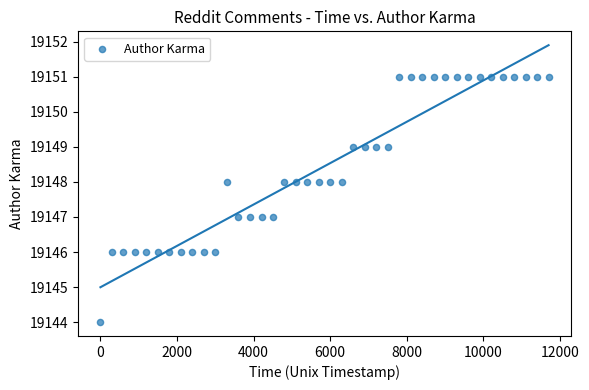

What is the range of X values (max minus min)?

11702